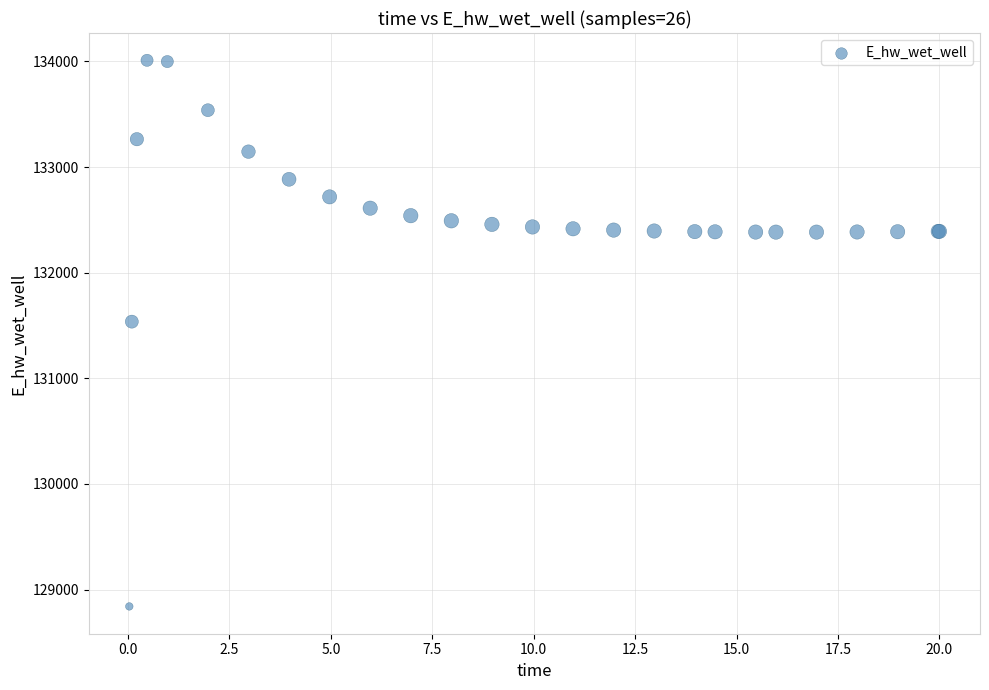

What Y value in the scatter plot is closest to 131425?

131537.1